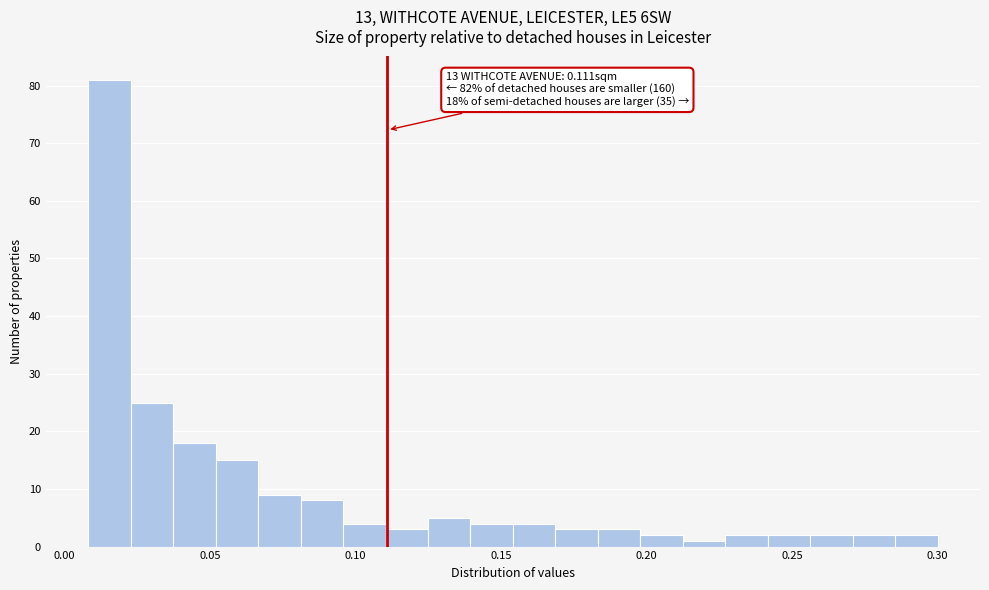

Around what value on the x-axis is the tallest bar? Give the approximate position of its centre, as read against the axis.

0.015